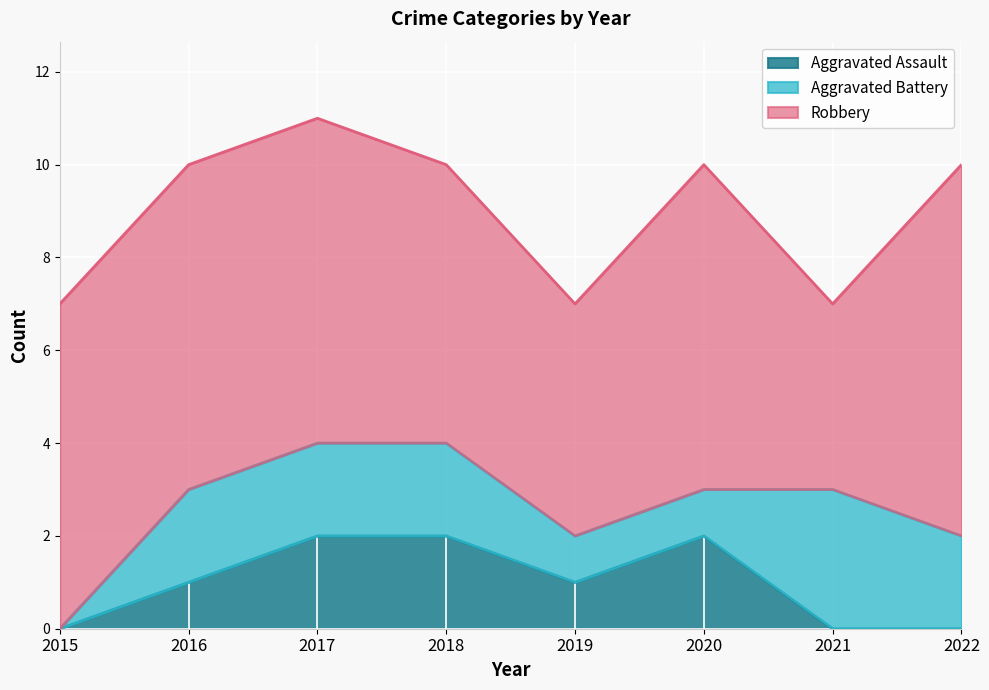

What are all the series names shown in the legend?

Aggravated Assault, Aggravated Battery, Robbery